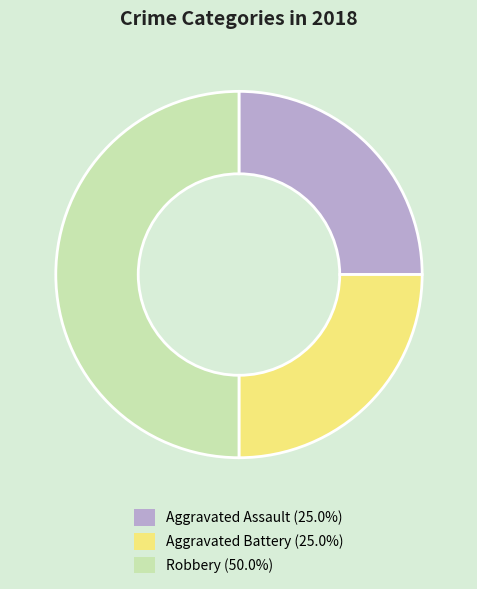

Does Aggravated Assault (25.0%) represent more than half of the total?

No